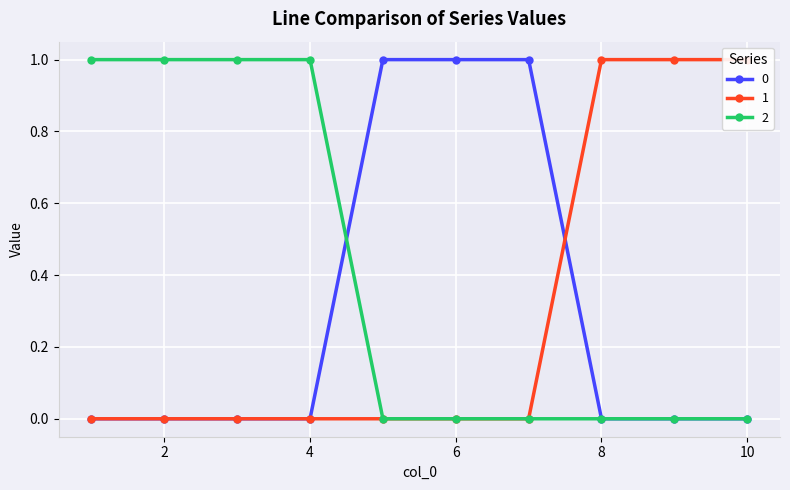

At which category is the sum across all series the highest?

1